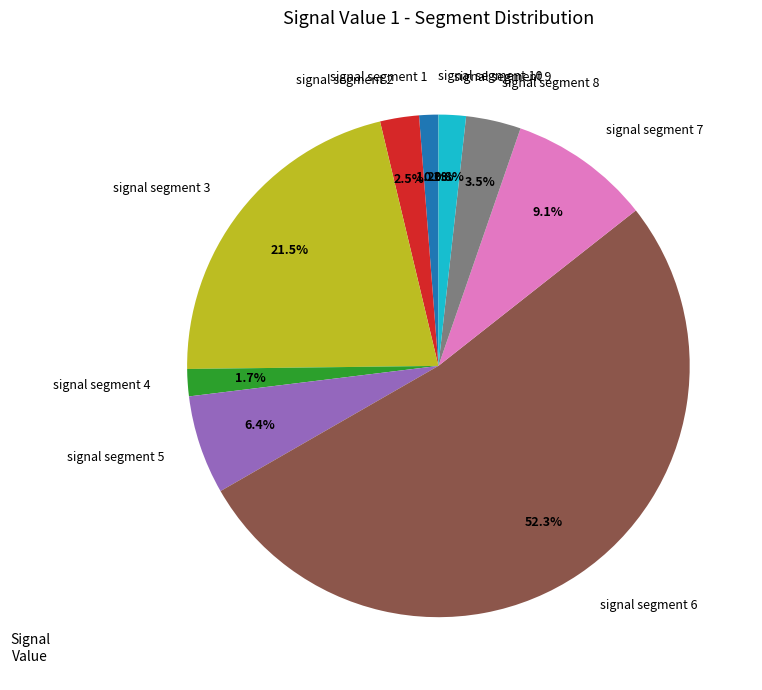

Which has a higher value, signal segment 6 or signal segment 4?

signal segment 6